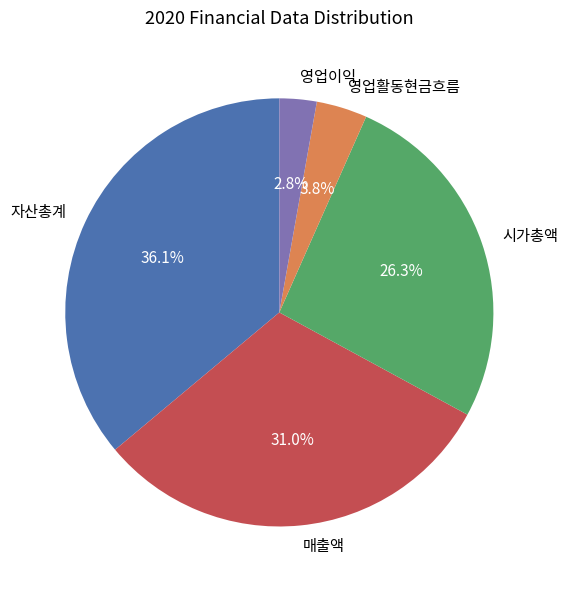

What portion of the pie excludes 영업이익?

97.2%